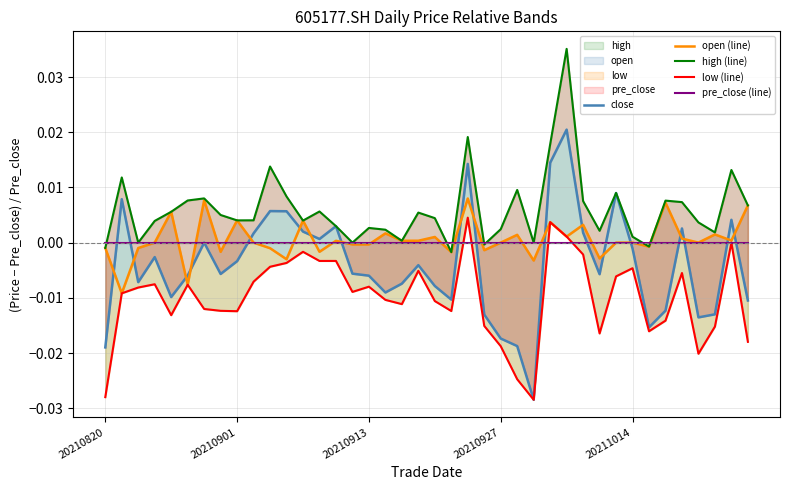

True or false: low (line) and pre_close (line) cross at least once.

True